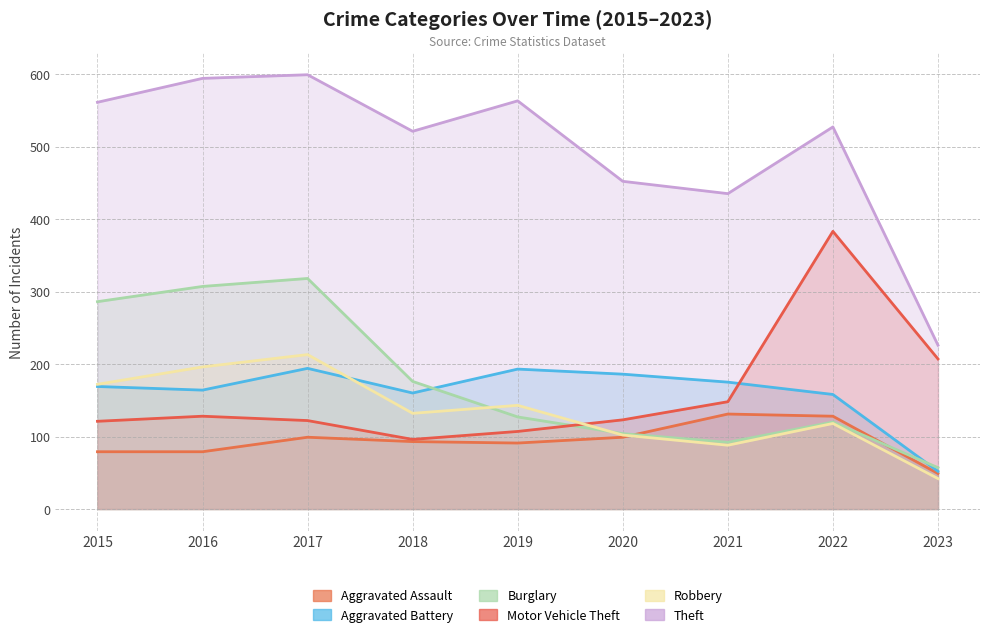

Which series has the largest total across all categories?

Theft